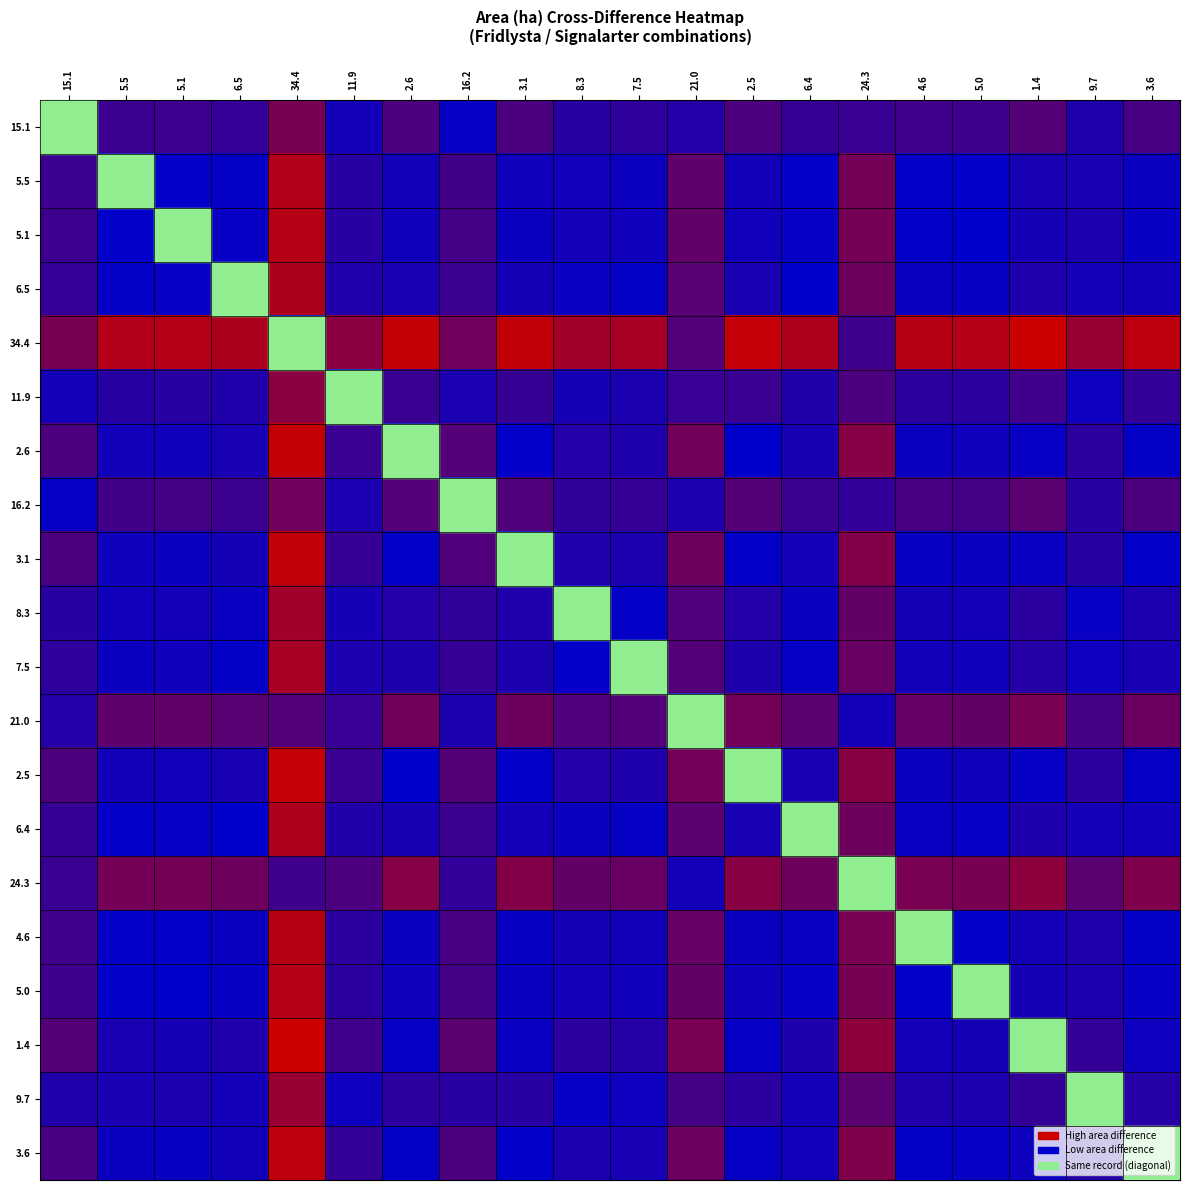

Which category has the lowest value across all series?

15.1